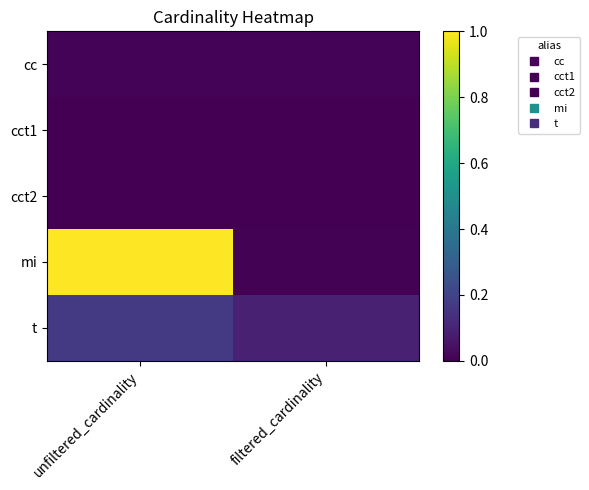

Which has a higher value, filtered_cardinality or unfiltered_cardinality?

filtered_cardinality